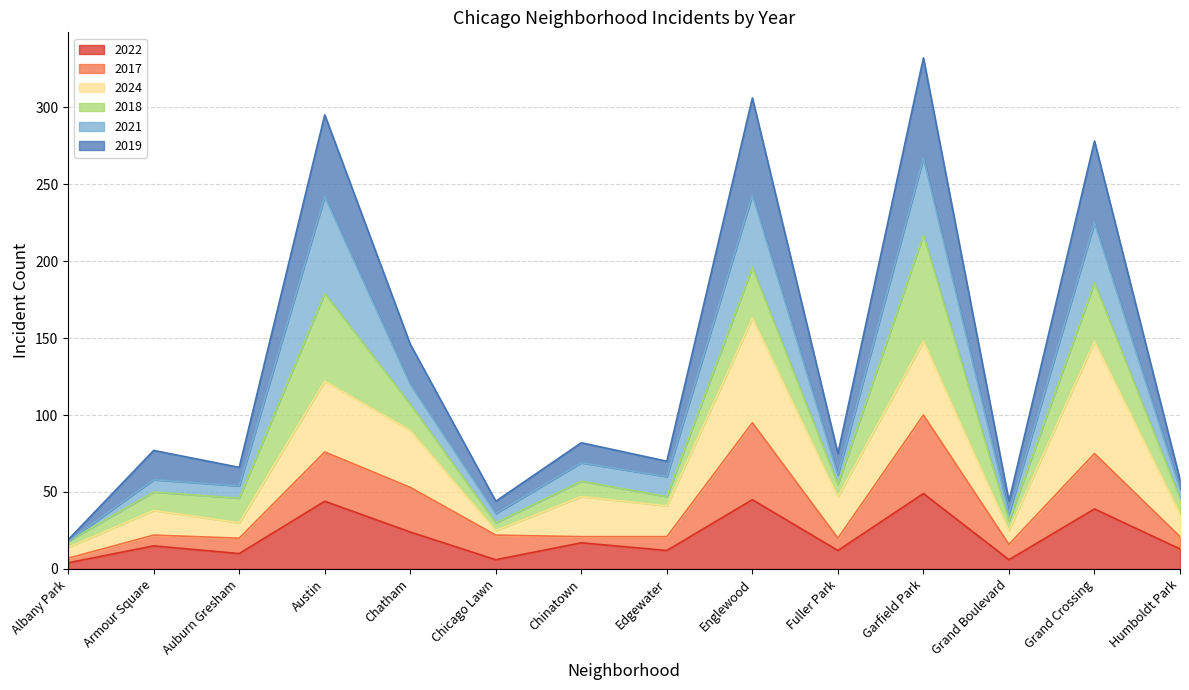

What is the maximum value for 2022?

49